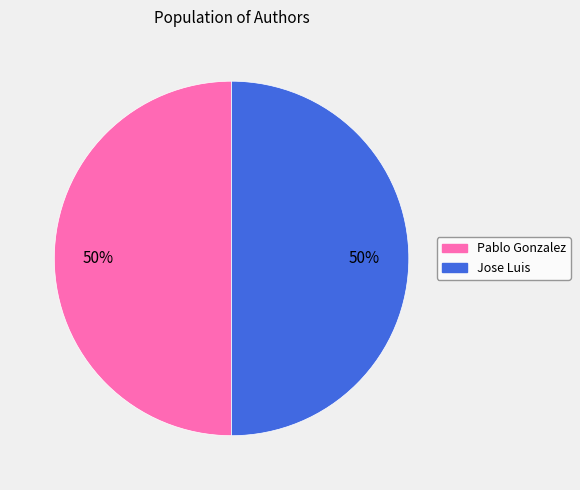

Count the number of slices in the pie.

2